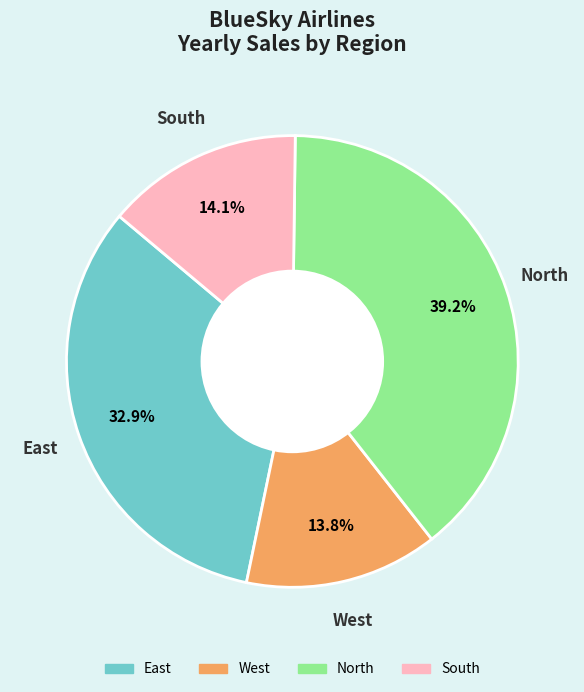

Does any single category account for the majority?

No